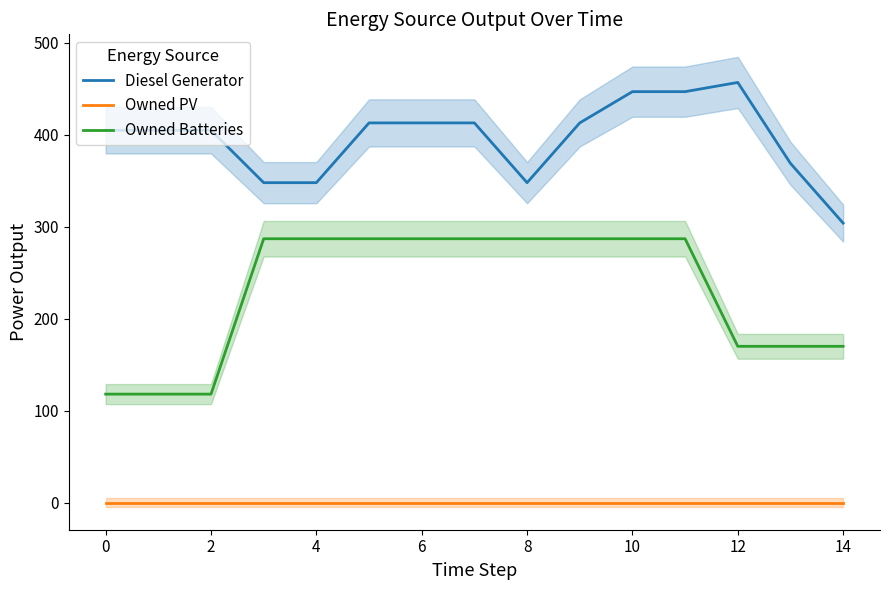

True or false: Diesel Generator and Owned PV intersect in this chart.

False